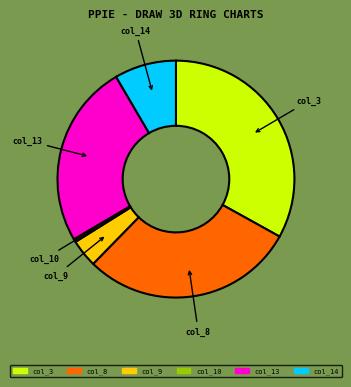

True or false: col_10 accounts for 0% of the total.

True